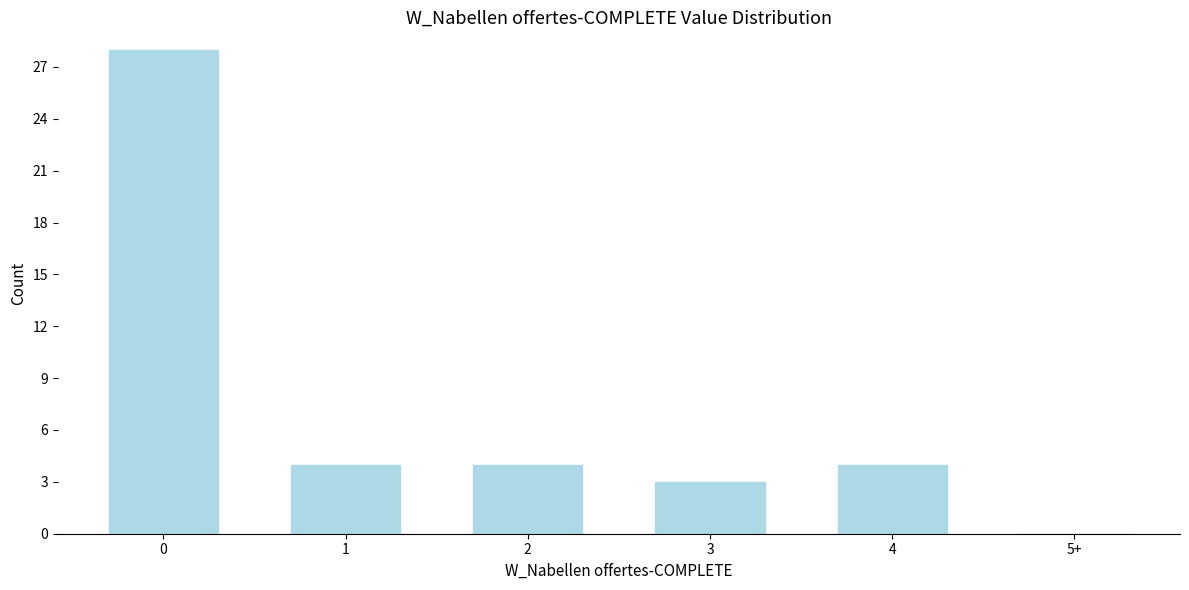

Reading left to right, what are all the values shown in this chart?

0=28	1=4	2=4	3=3	4=4	5+=0